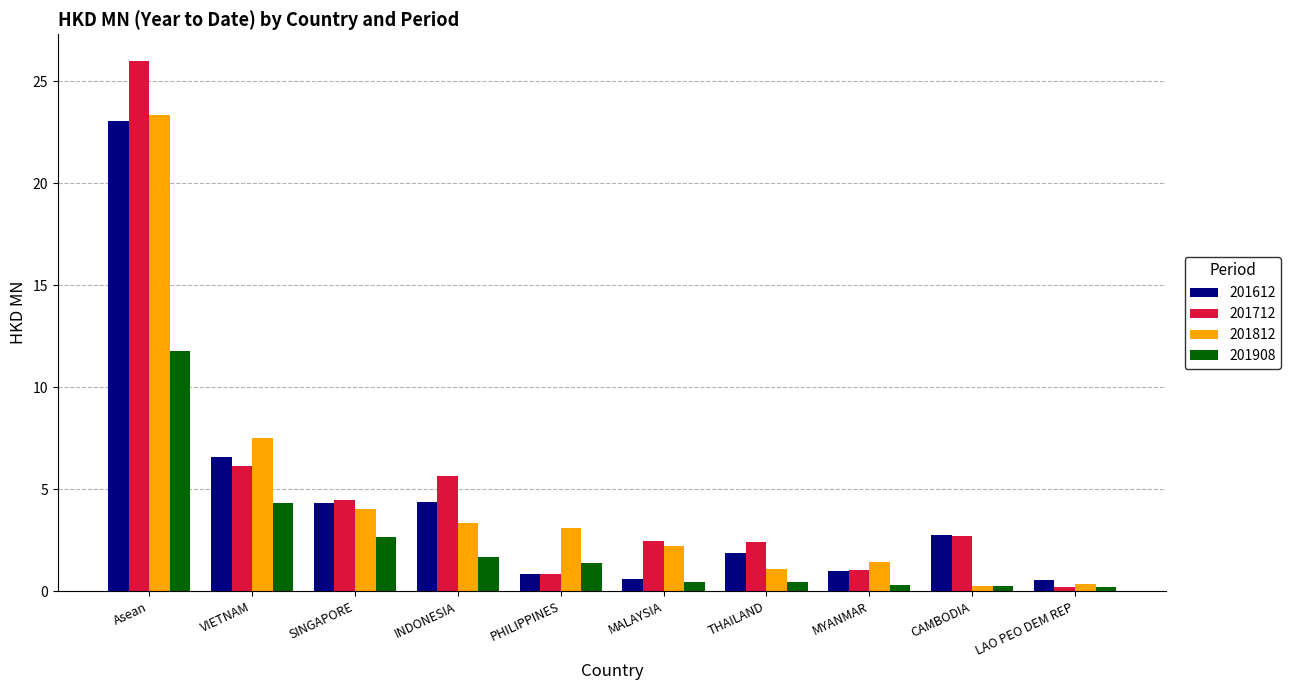

Which series has the largest total across all categories?

201712